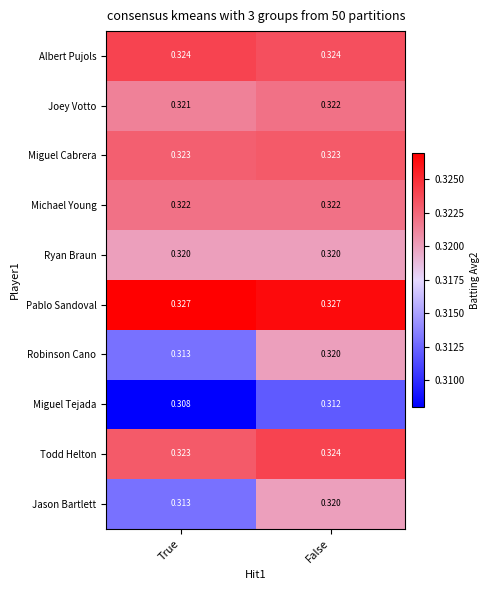

Which category has the lowest value in the Jason Bartlett series?

True